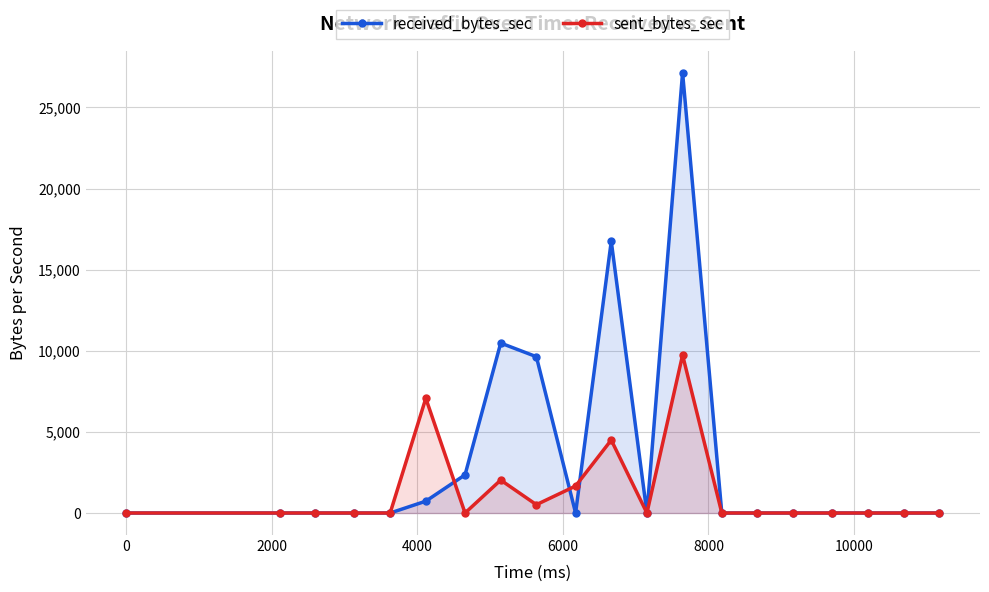

Rank the series by their maximum value, from highest to lowest.

received_bytes_sec, sent_bytes_sec